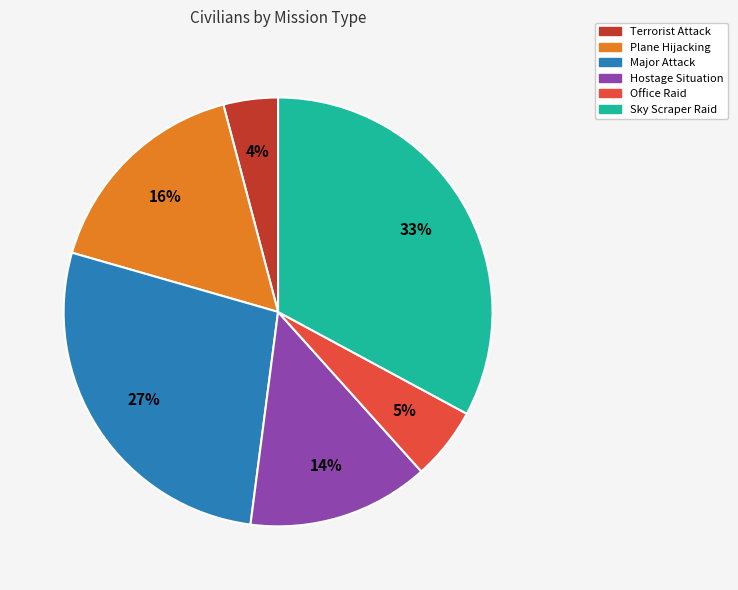

What is the smallest slice in the pie chart?

Terrorist Attack